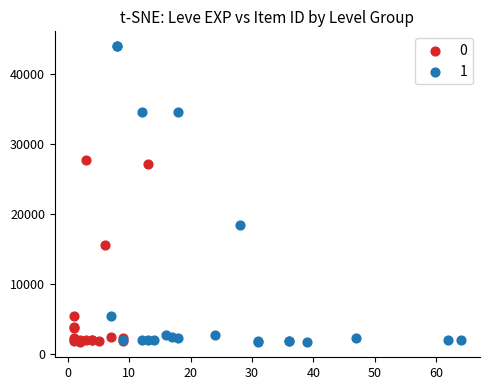

Which series reaches the maximum Y coordinate?

1